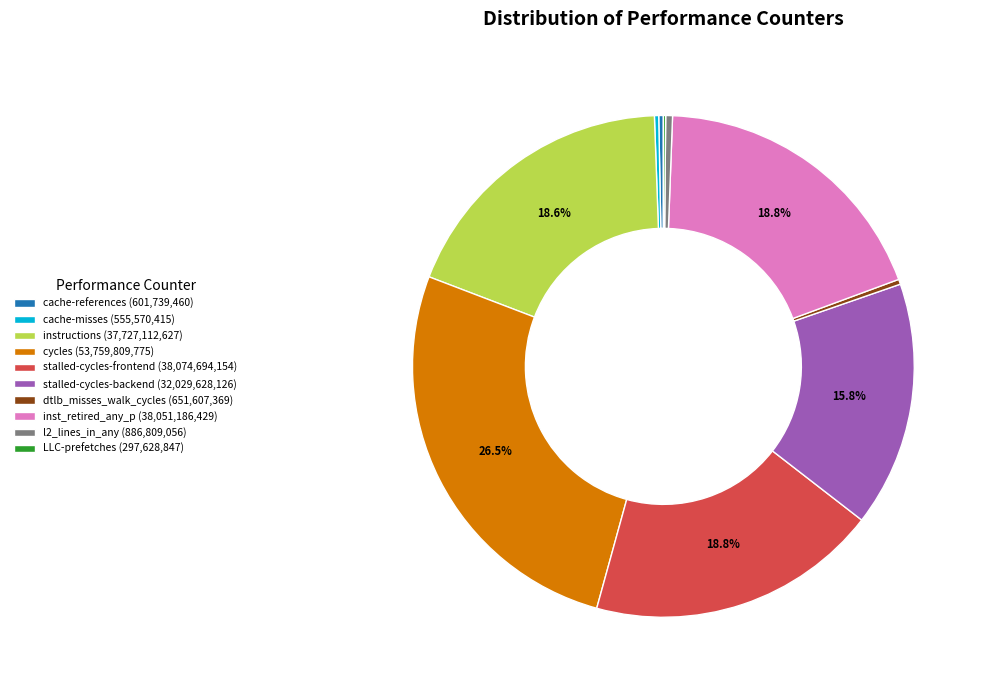

What portion of the pie excludes stalled-cycles-frontend (38,074,694,154)?

81.2%